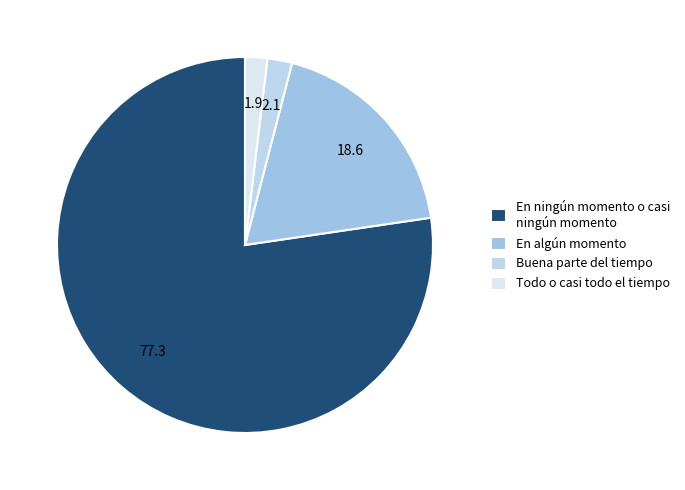

How many slices are in this pie chart?

4